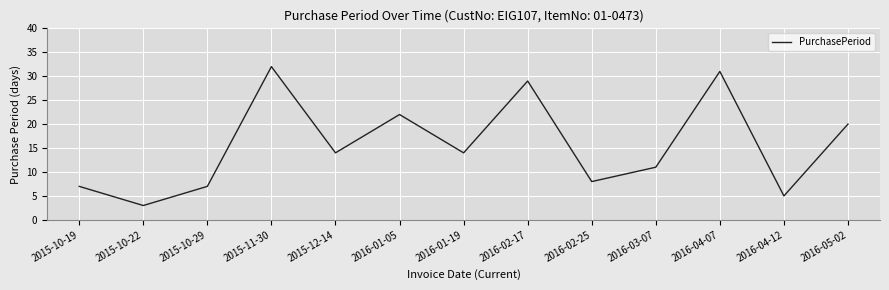

Count the number of data series in this chart.

1